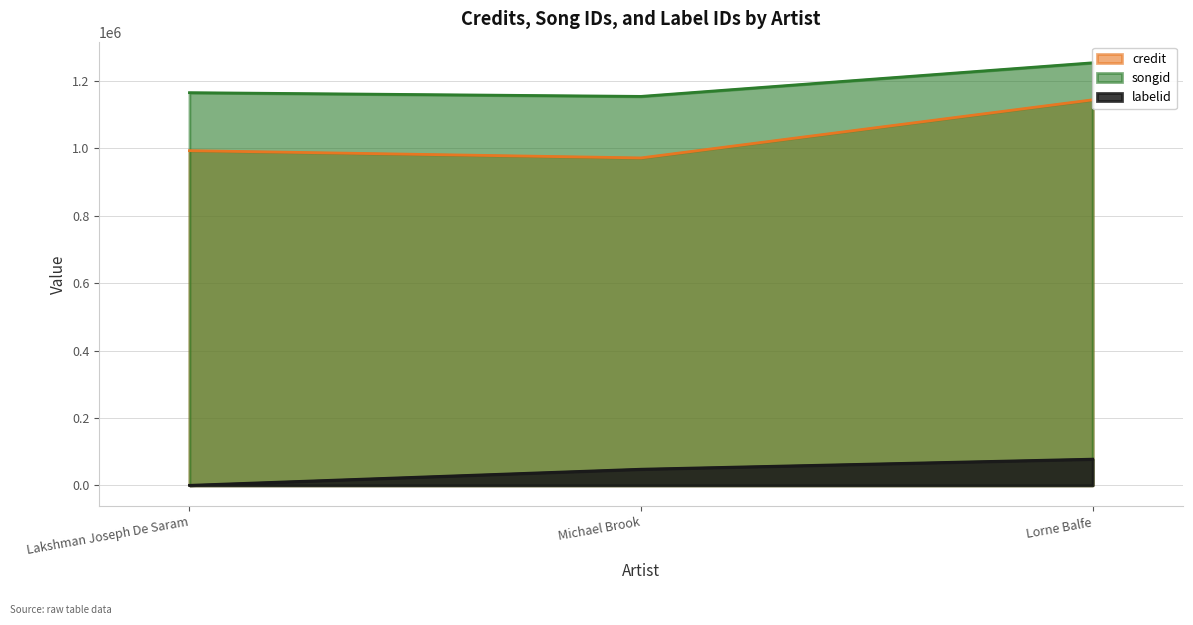

What is the sum of all credit values?

3109855